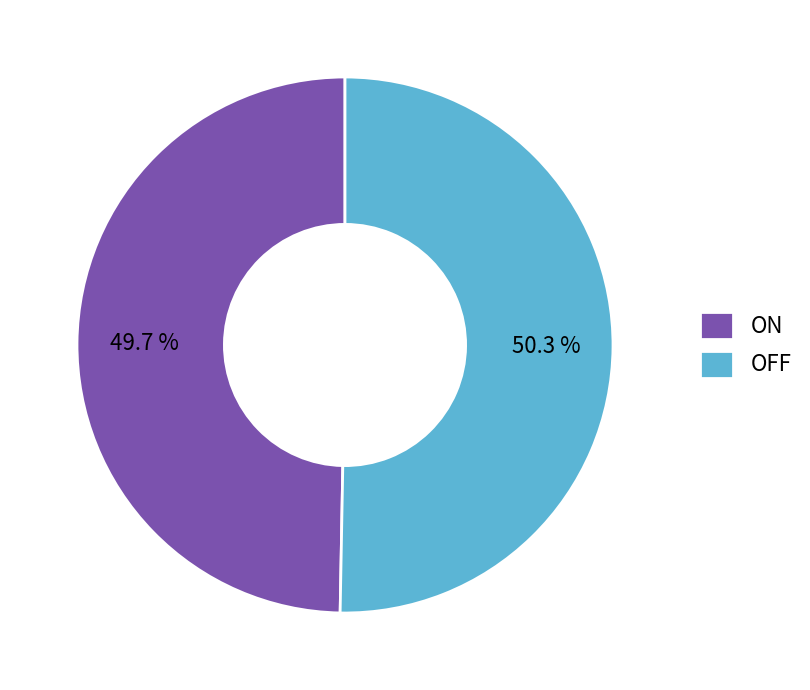

To the nearest percent, what portion does ON represent?

50%